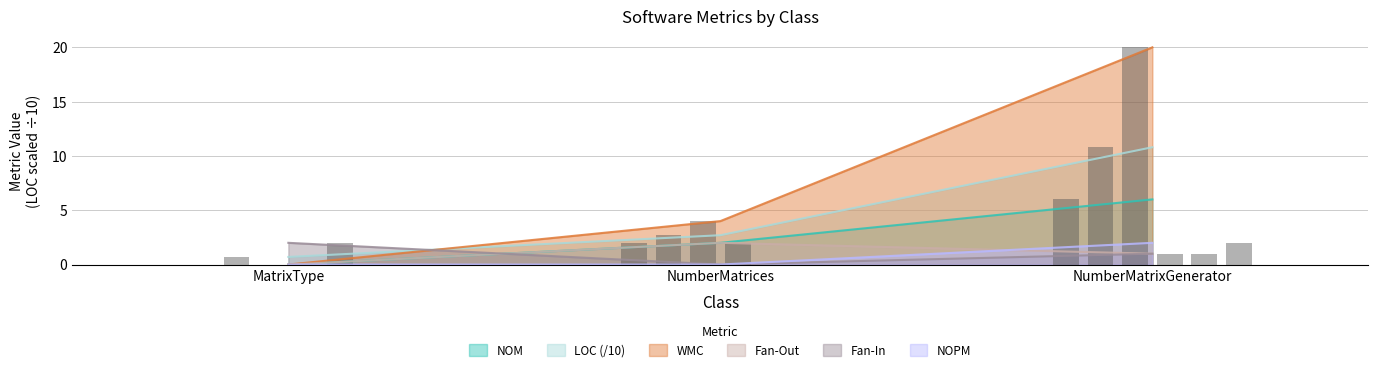

What is the label of the 3rd bar from the right?

MatrixType